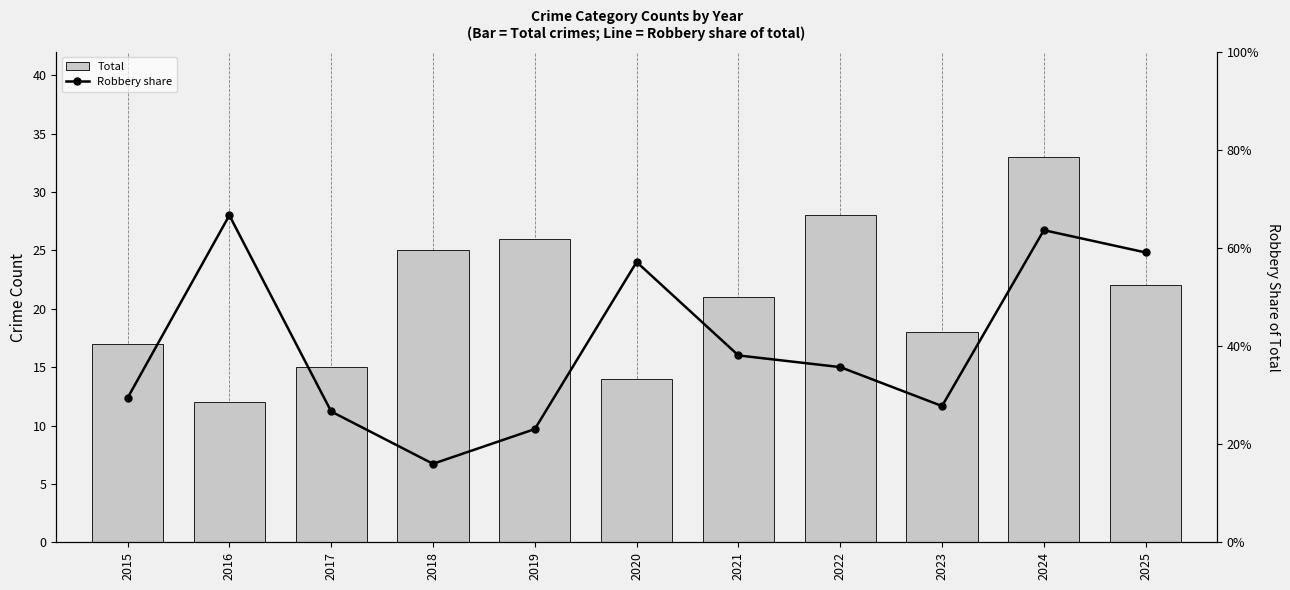

List the series in order of their overall mean, lowest first.

Robbery share, Total